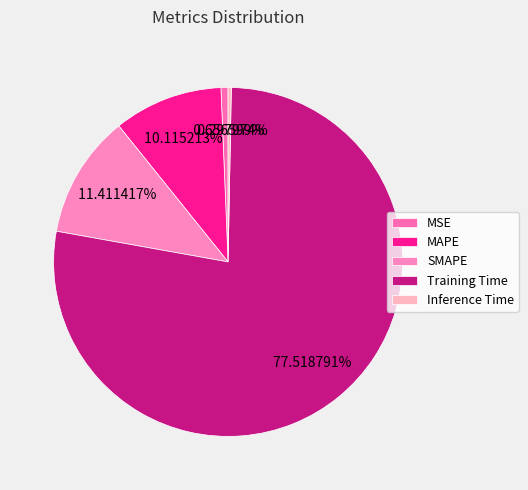

Is there any slice that represents more than half of the pie?

Yes